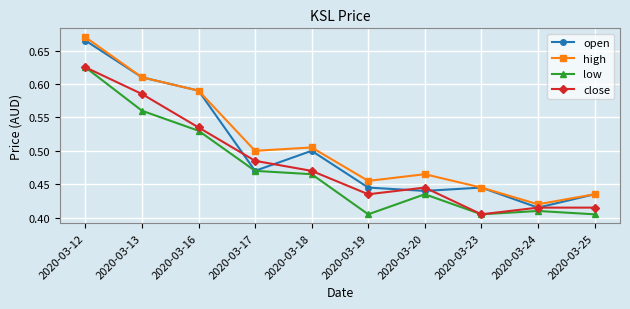

In open, how many points are lower than both neighbors (excluding endpoints)?

3